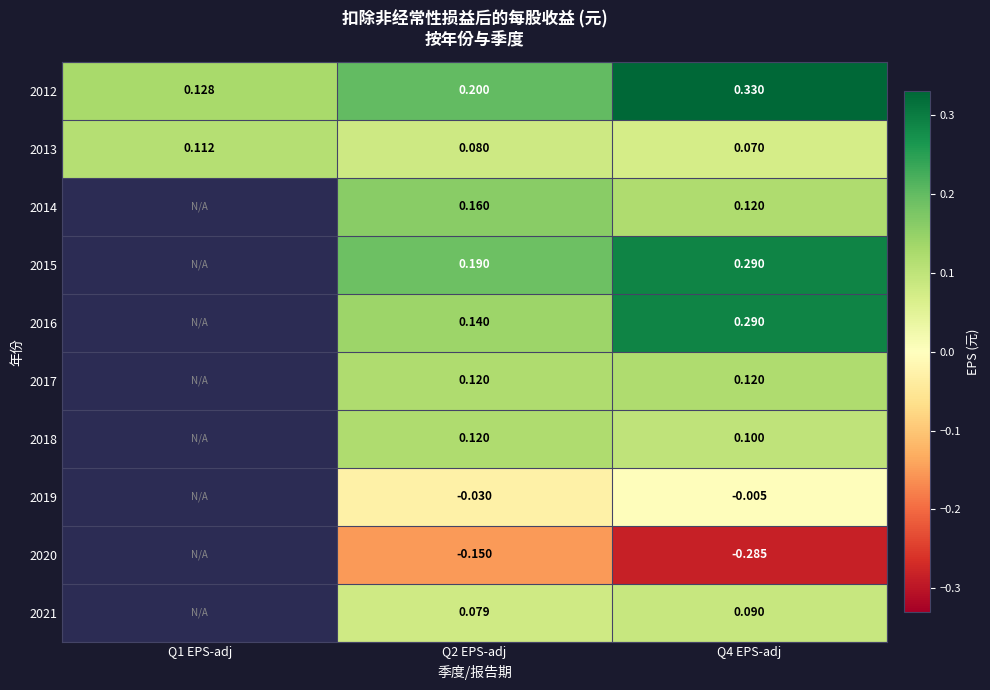

Which series has the widest spread of values?

2012